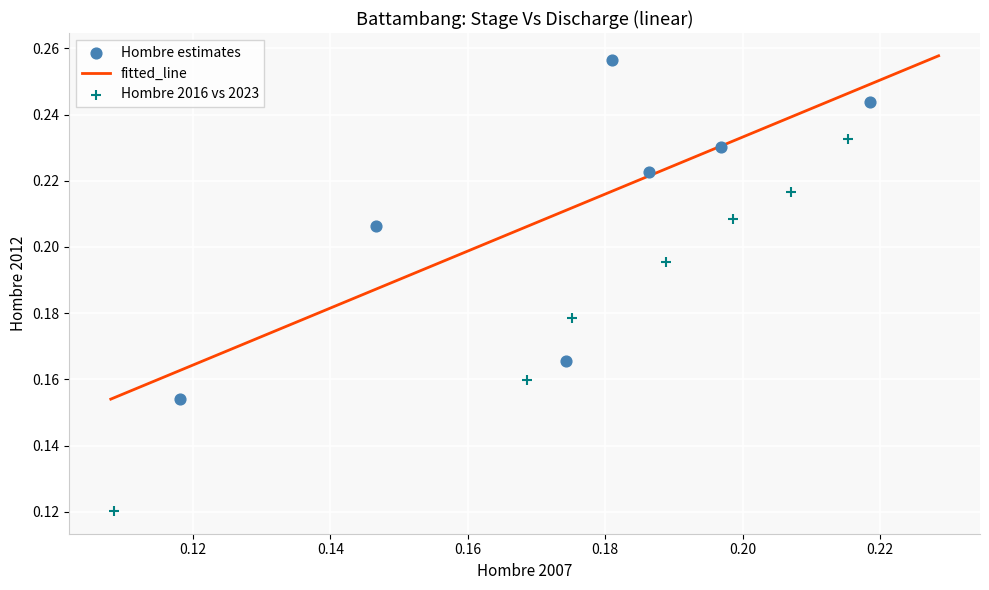

Which series has the widest spread of Y values?

Hombre 2016 vs 2023